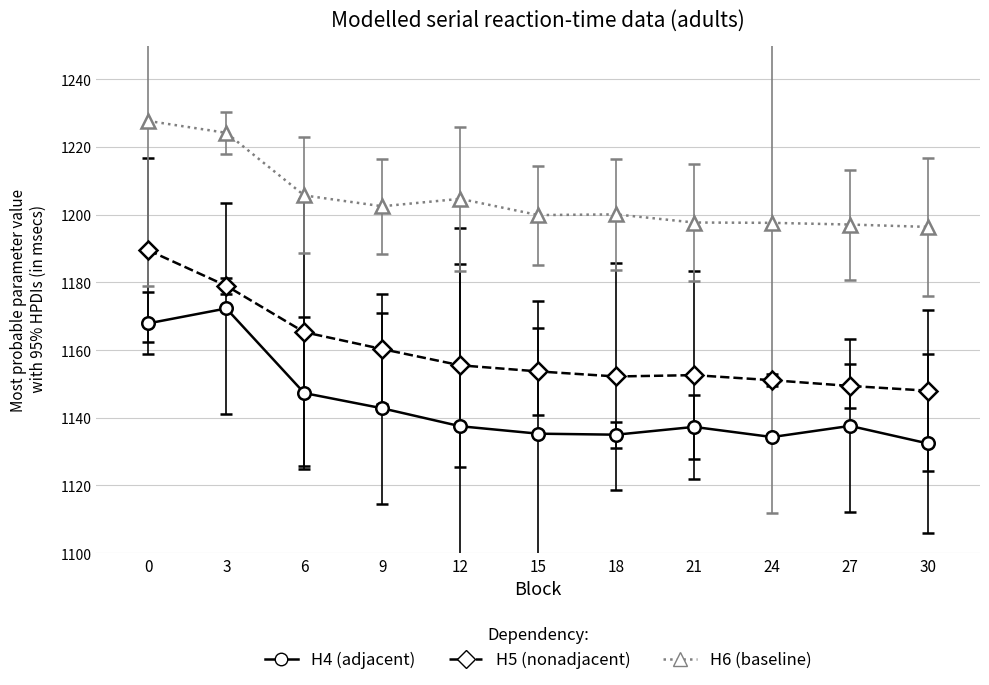

Which series has the largest total across all categories?

H6 (baseline)